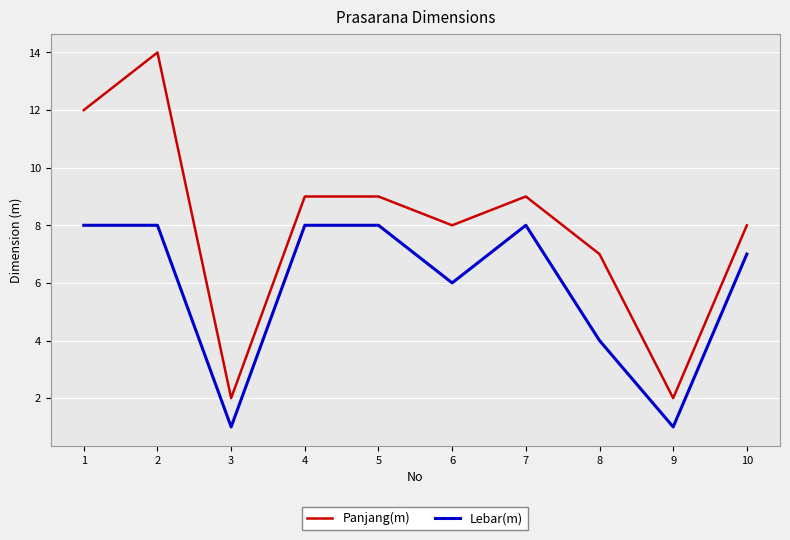

List the series in order of their peak value, lowest first.

Lebar(m), Panjang(m)